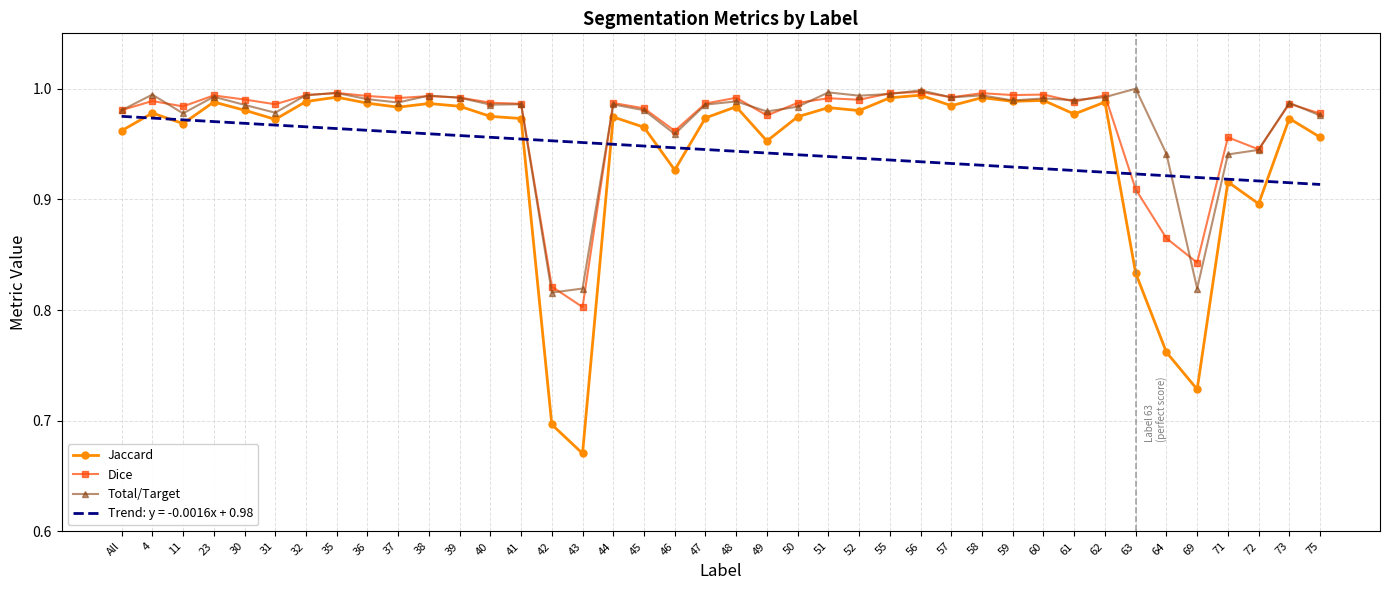

True or false: Total/Target and Dice intersect in this chart.

True